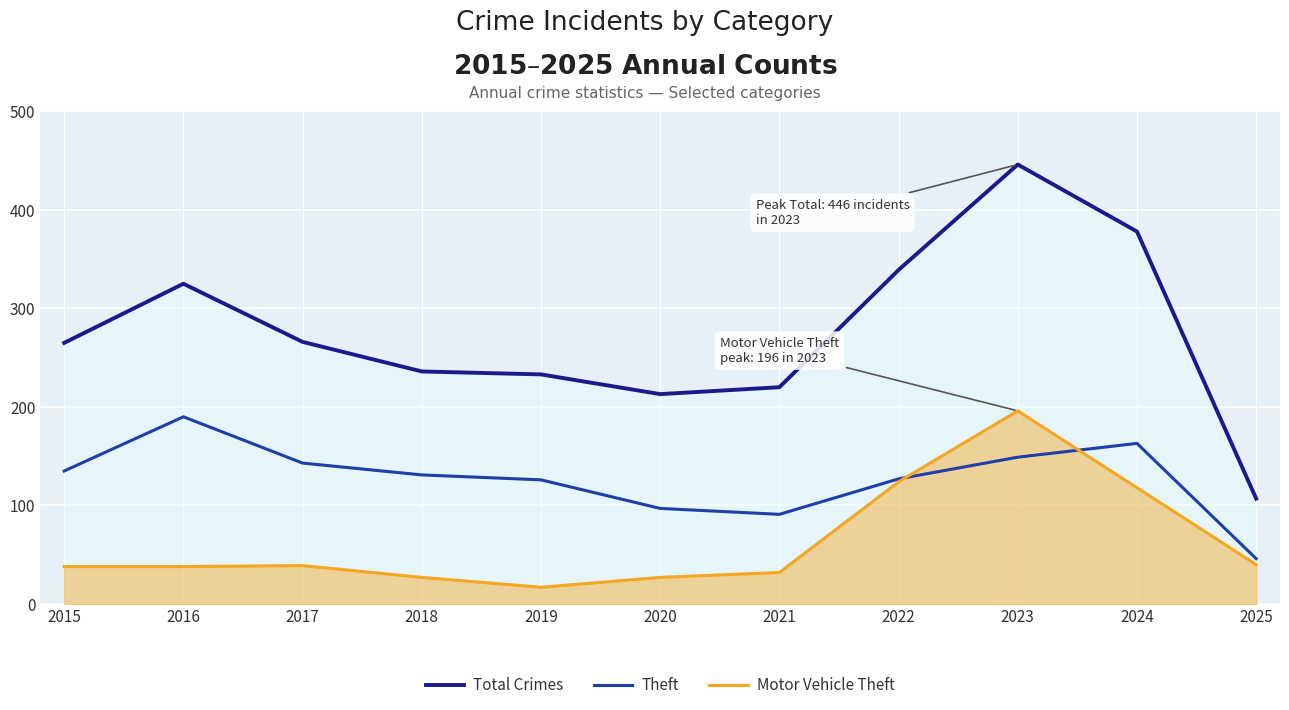

What is the value of the Theft point at the 9th from the left?

149